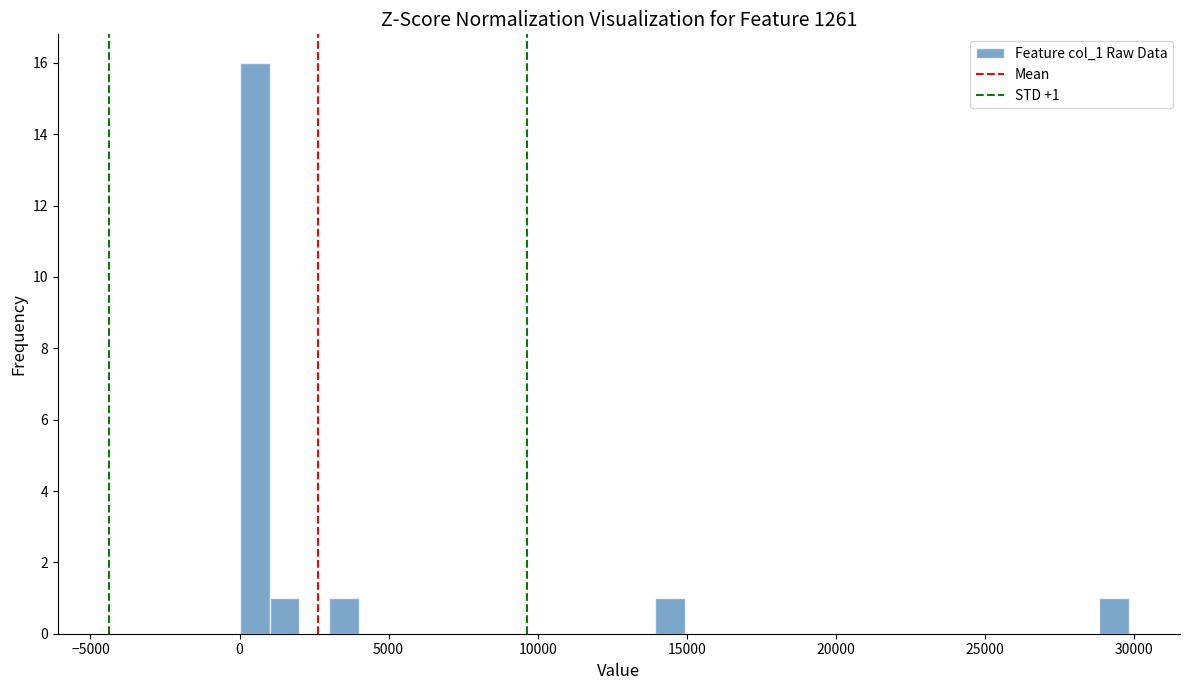

Around what value on the x-axis is the tallest bar? Give the approximate position of its centre, as read against the axis.

500